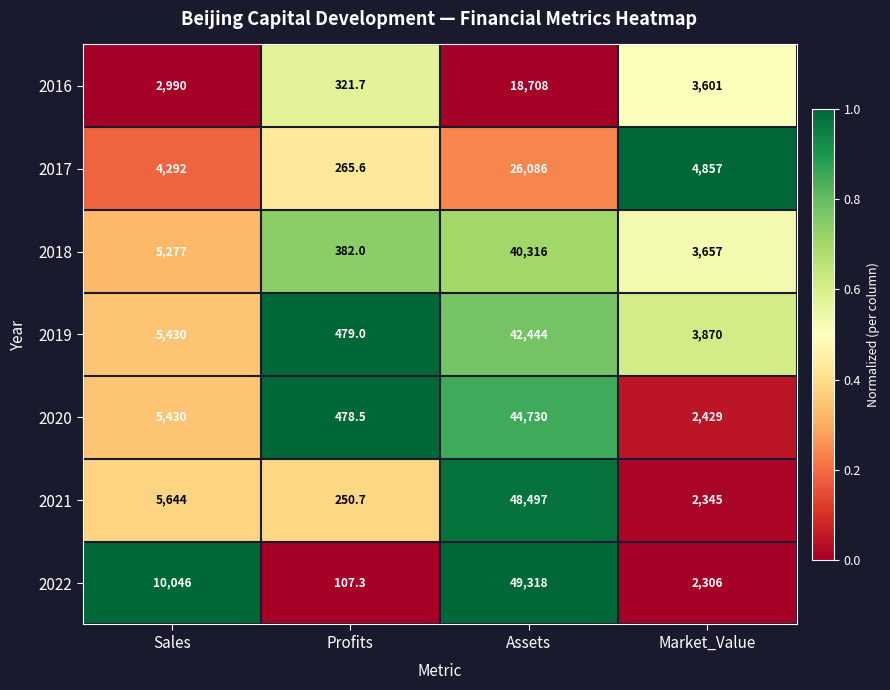

Reading left to right, list all the values displayed in this chart.

2016: 2990.0	321.7	18708.0	3601.0
2017: 4292.0	265.6	26086.0	4857.0
2018: 5277.0	382.0	40316.0	3657.0
2019: 5430.0	479.0	42444.0	3870.0
2020: 5430.0	478.5	44730.0	2429.0
2021: 5644.0	250.7	48497.0	2345.0
2022: 10046.0	107.3	49318.0	2306.0